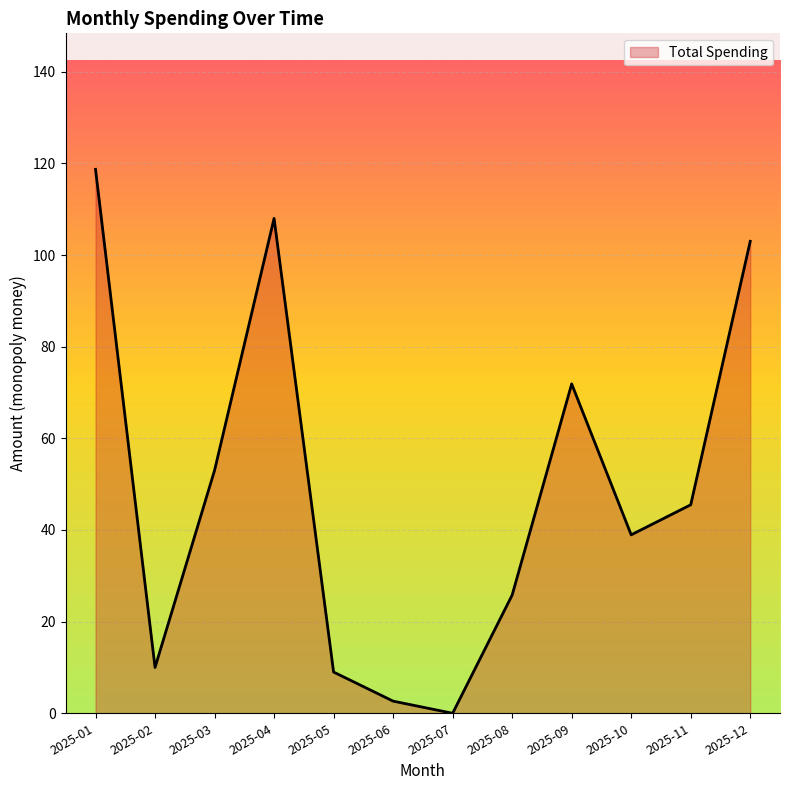

What is the difference between the maximum and minimum values?

118.7